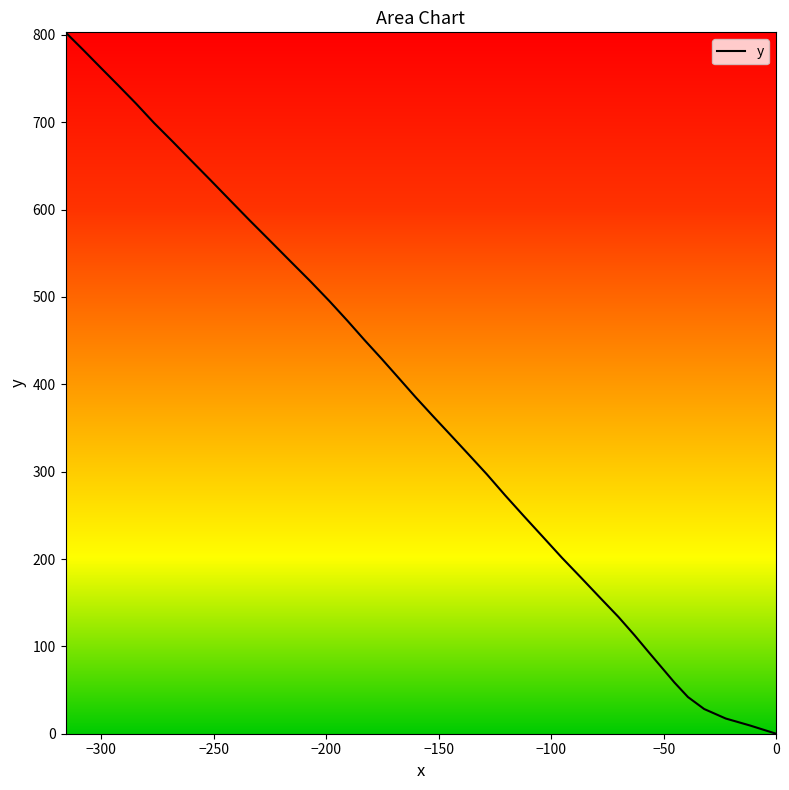

Does the chart have visible grid lines?

No